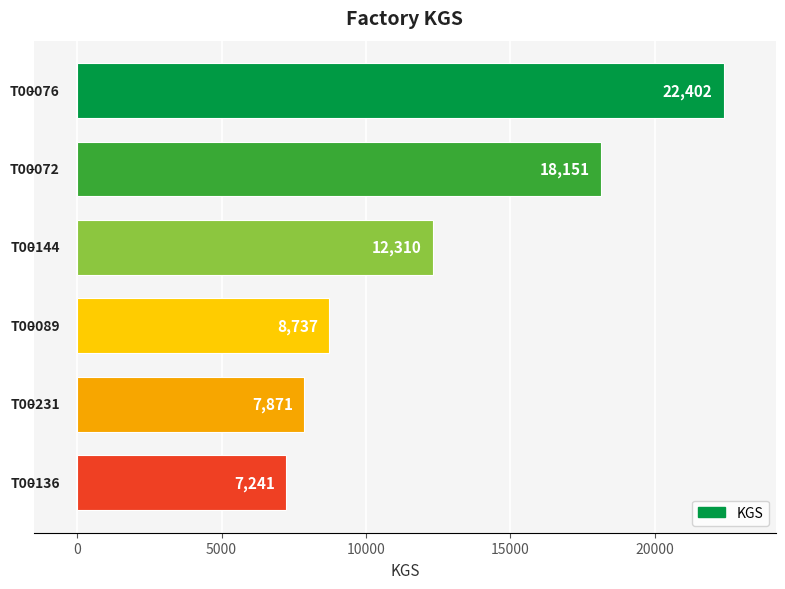

What is the difference between the second highest and second lowest values?

10280